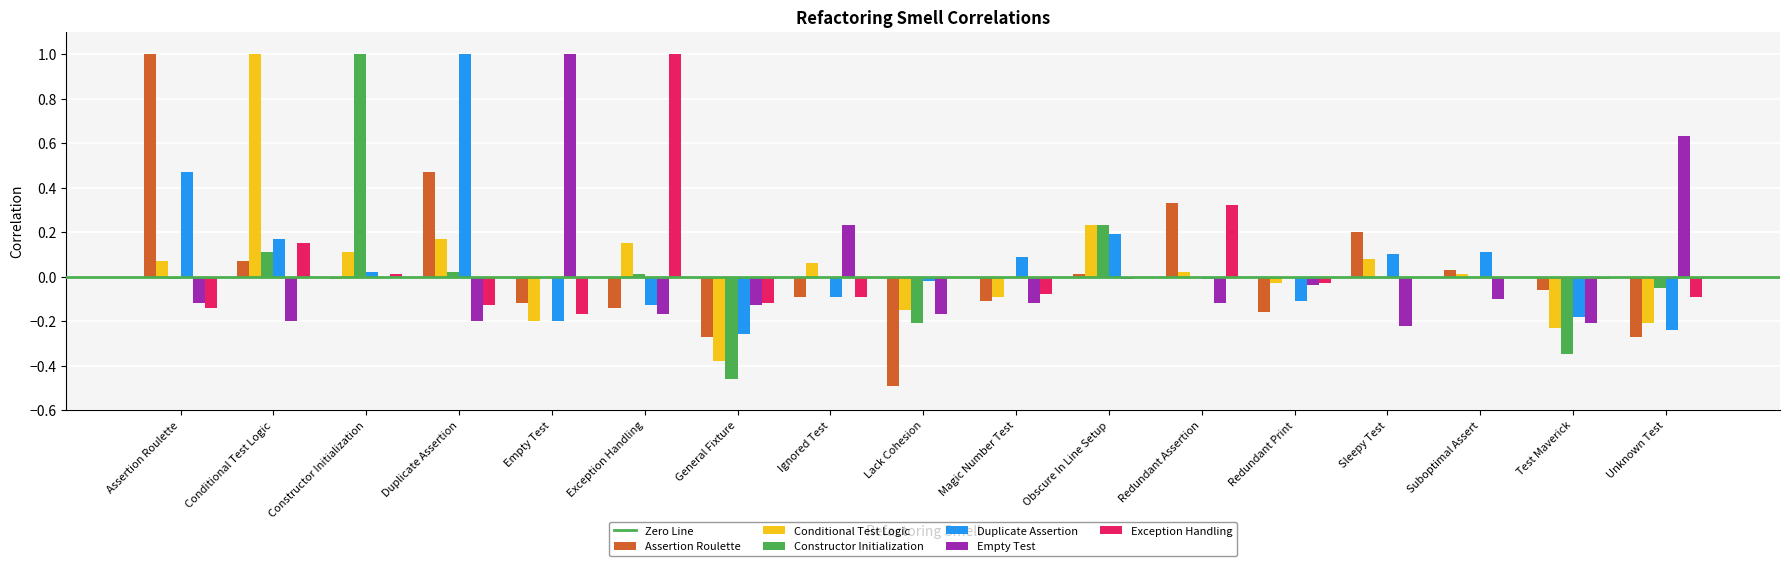

Is the value of Assertion Roulette at Redundant Print greater than the value of Exception Handling at Exception Handling?

No